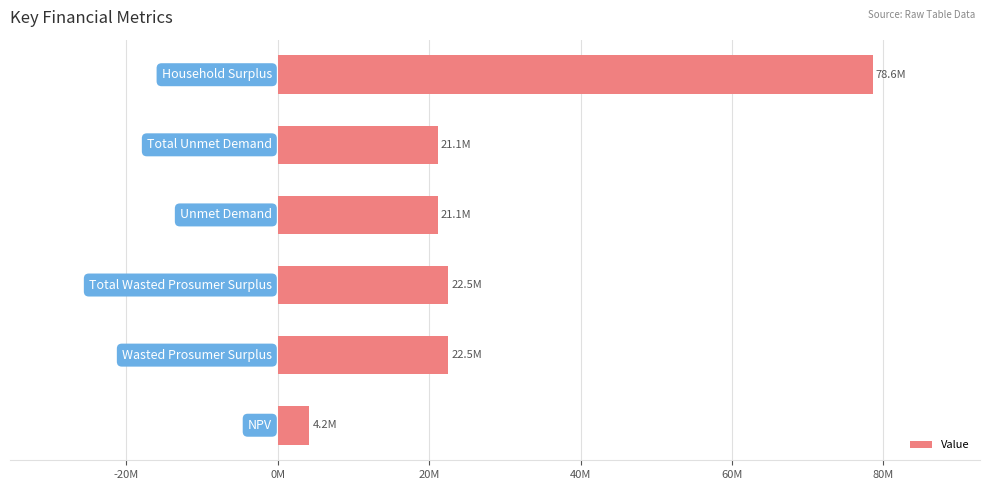

What is the greatest value displayed?

78625925.8